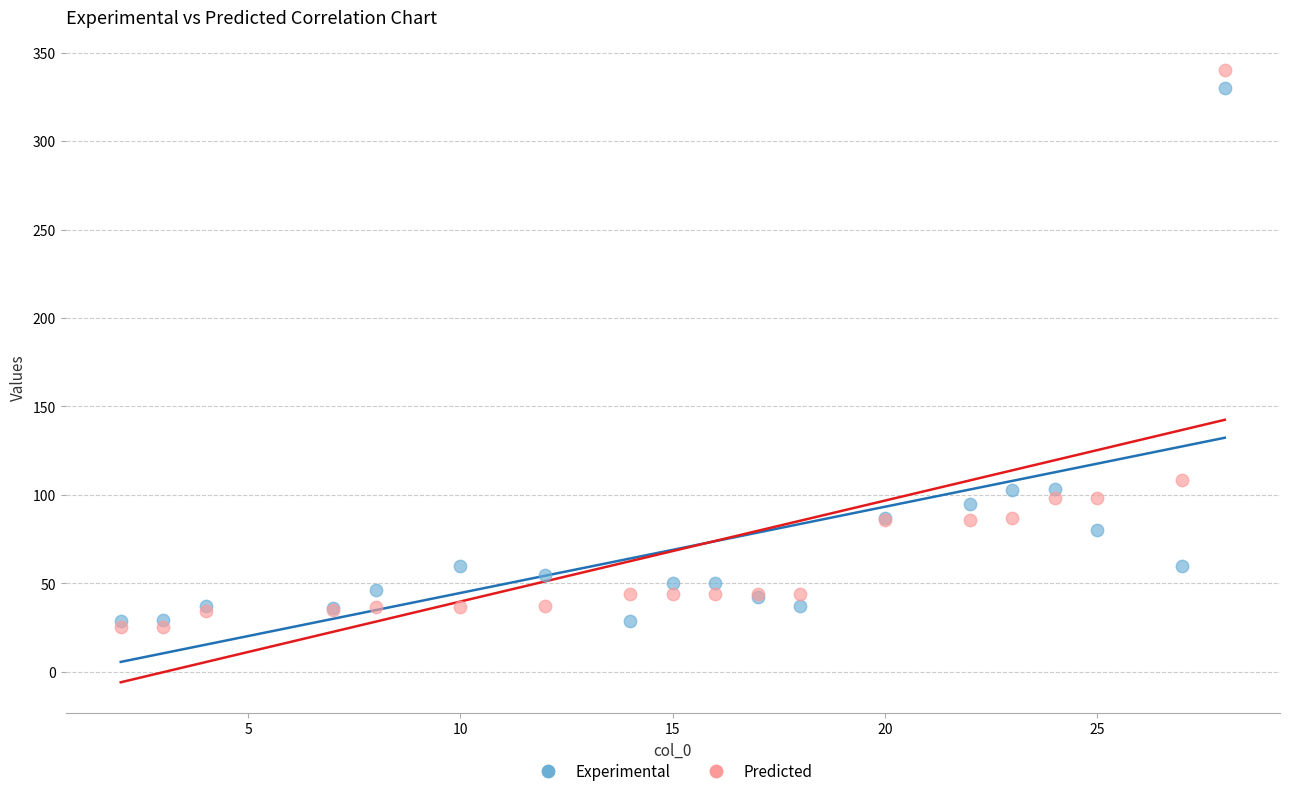

What are all the series names shown in the legend?

Experimental, Predicted